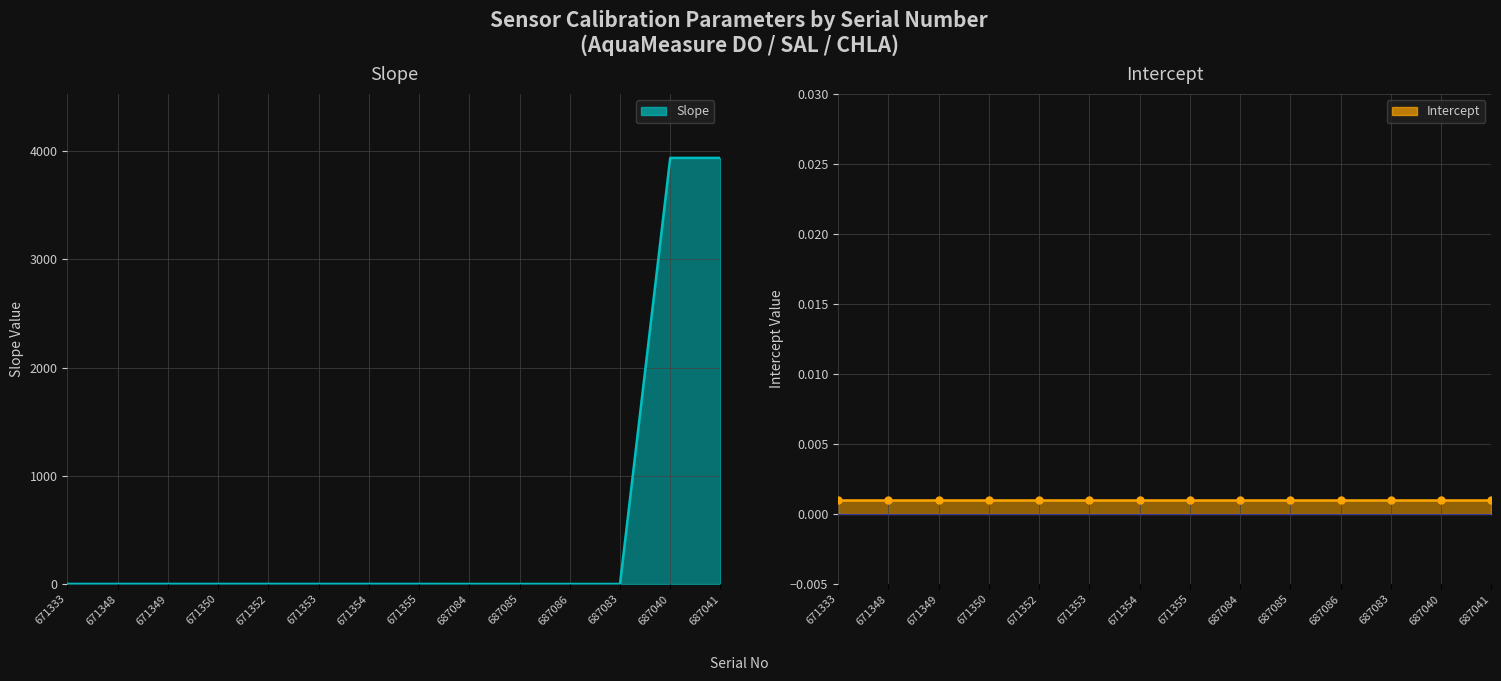

What is the maximum value shown in the chart?

3937.0